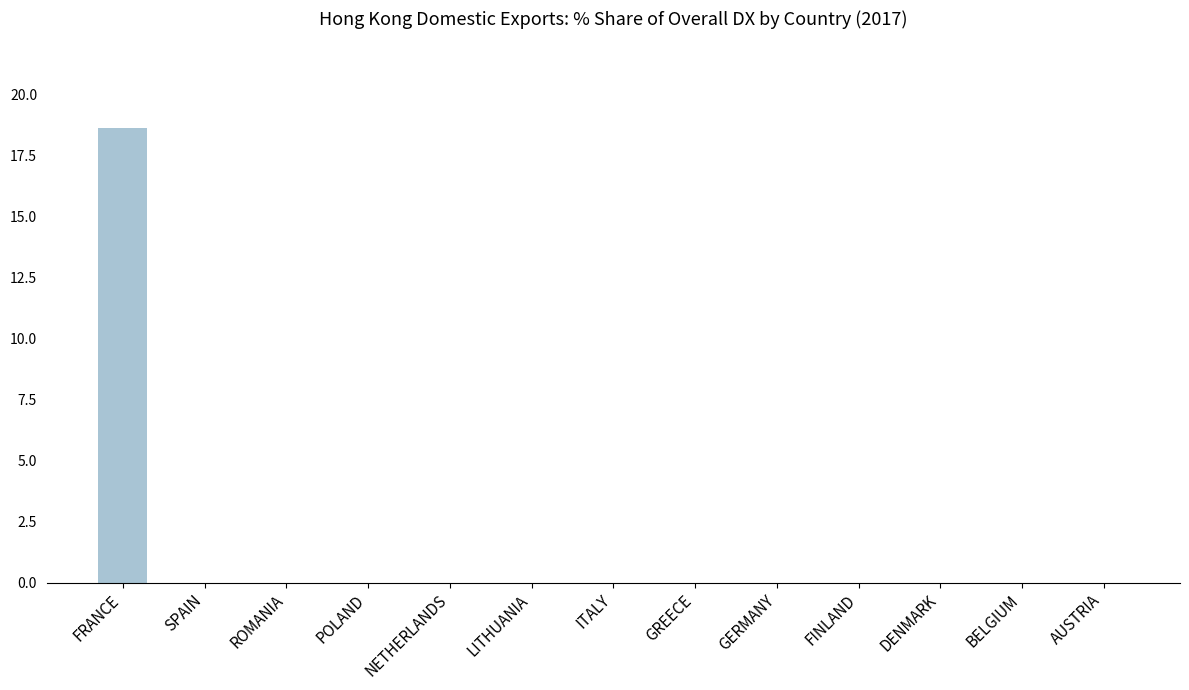

Does the chart contain stacked bars?

No